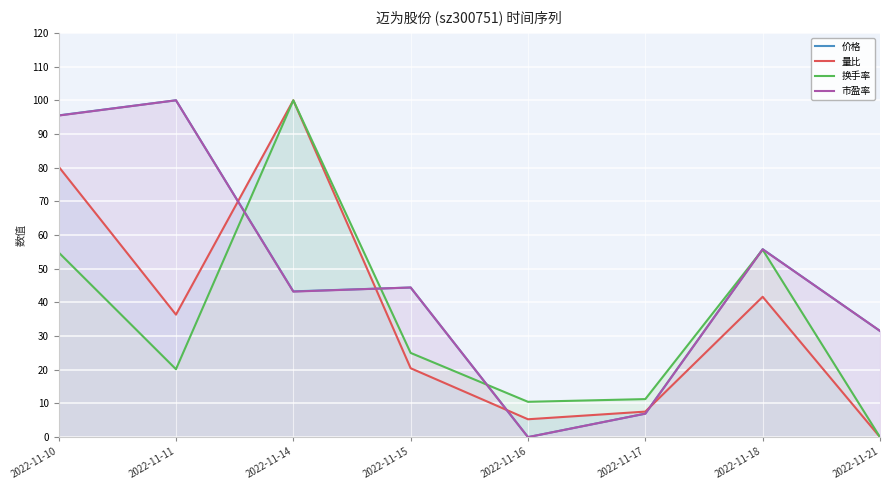

At which label does 市盈率 first exceed 44?

2022-11-10